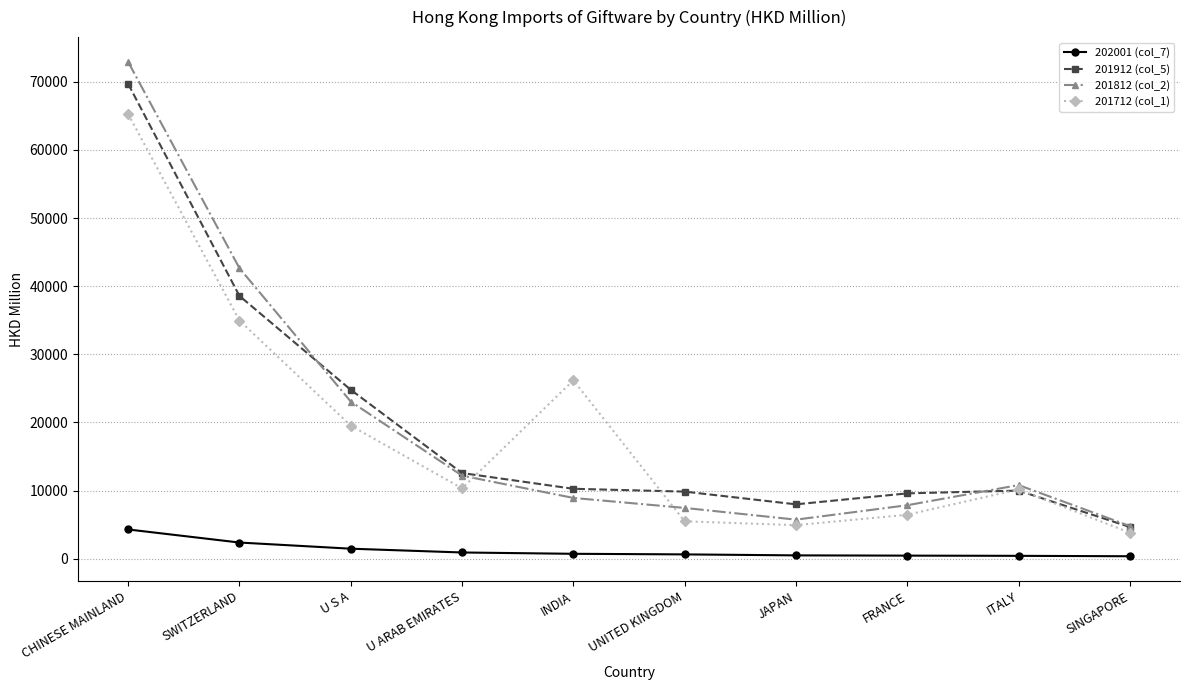

Between INDIA and UNITED KINGDOM, which series saw the biggest shift?

201712 (col_1)